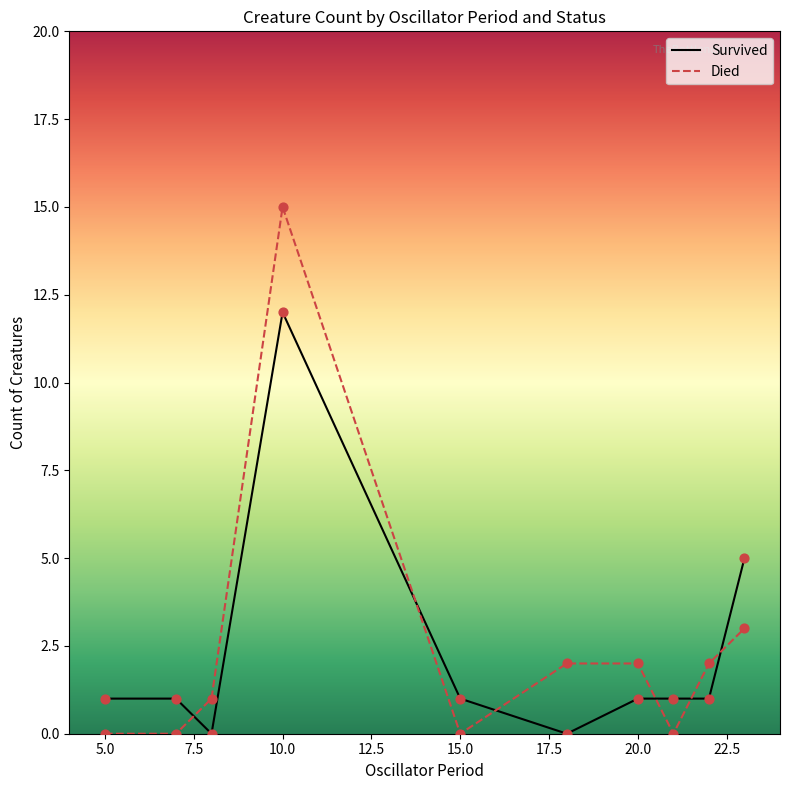

Which series has the largest total across all categories?

Died